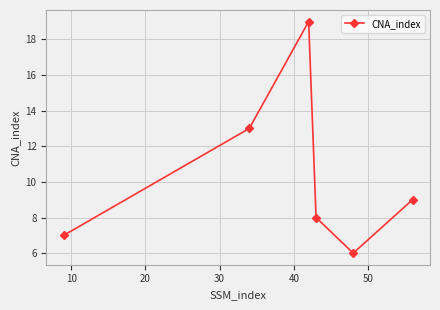

What is the average value?

10